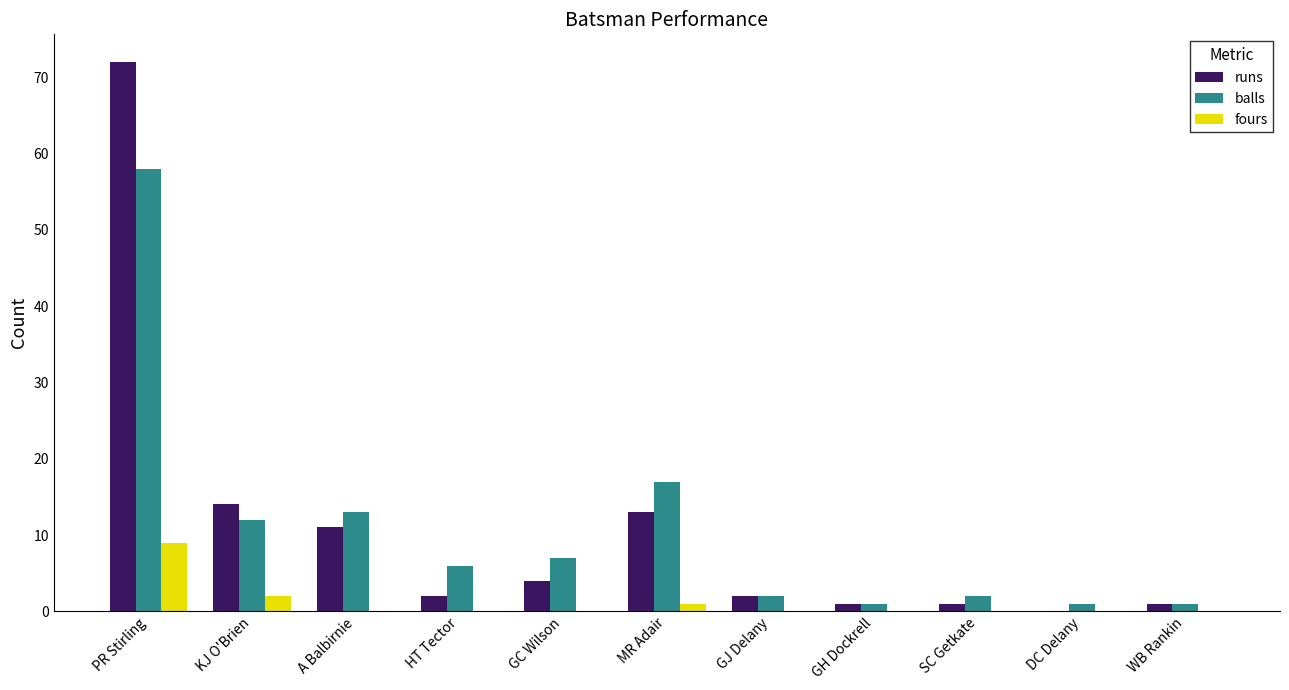

Reading left to right, what are all the values shown in this chart?

runs: 72	14	11	2	4	13	2	1	1	0	1
balls: 58	12	13	6	7	17	2	1	2	1	1
fours: 9	2	0	0	0	1	0	0	0	0	0